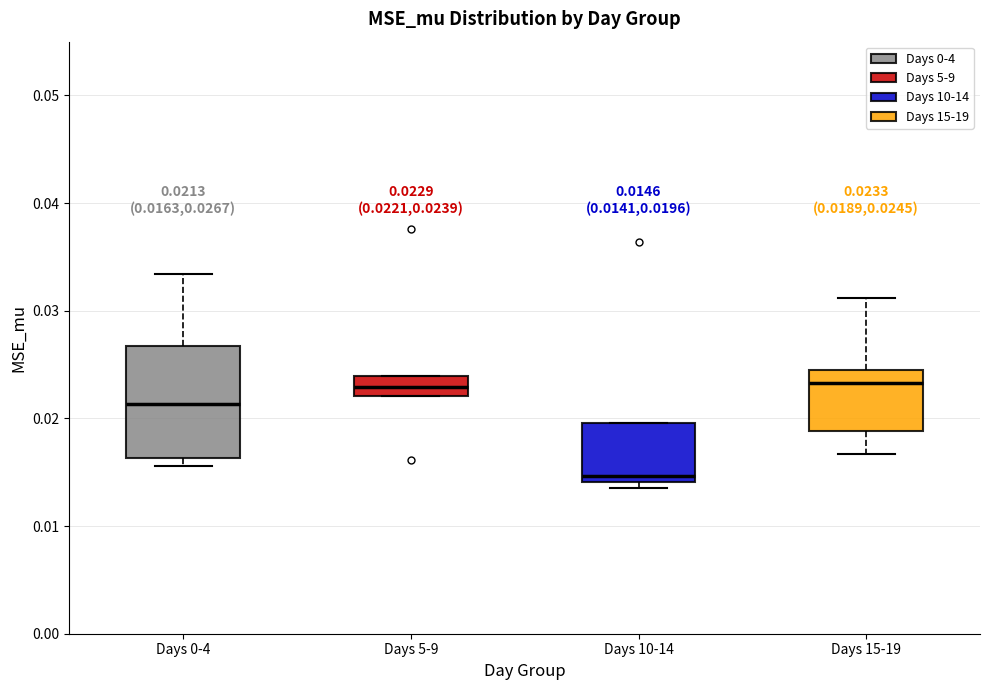

Which box's median line is the lowest?

Days 10-14